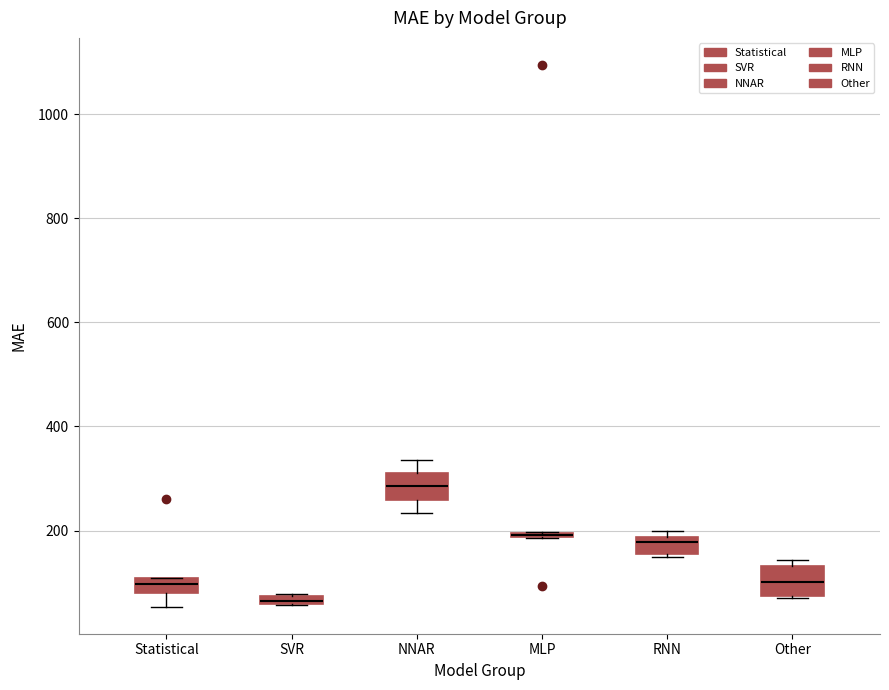

Where is the lower edge of the box for SVR on the y-axis? The values are not printed on the chart, so give them approximately, as read against the axis.

60